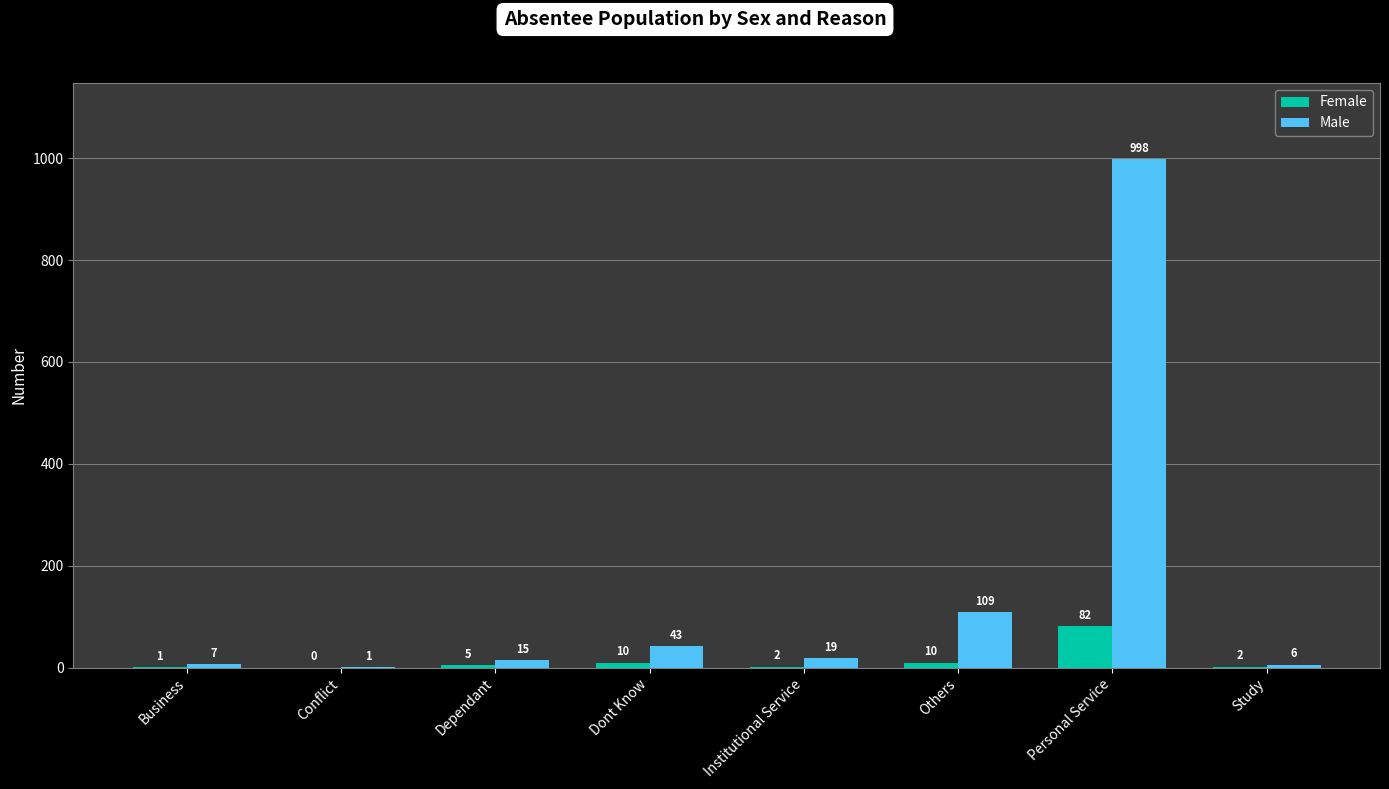

What is the sum of the Female values at Personal Service and Dont Know?

92